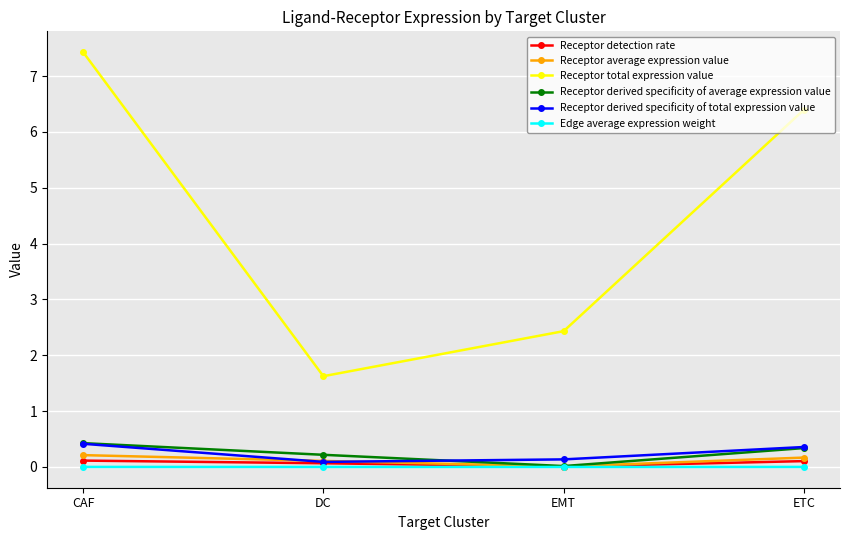

Which series has the largest total across all categories?

Receptor total expression value